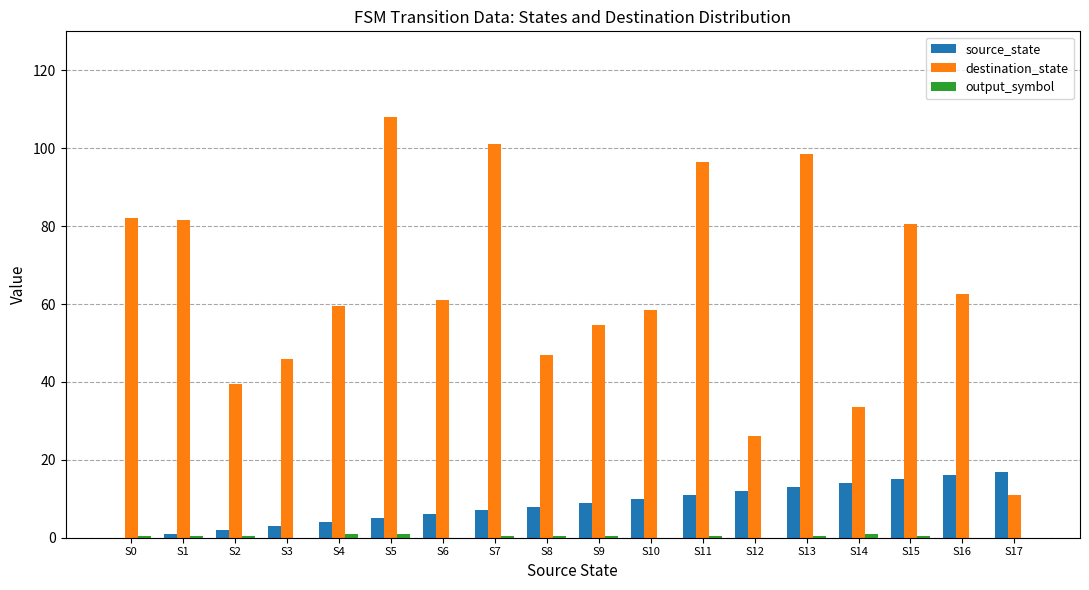

The value of destination_state at S3 is 82.1. True or false?

False